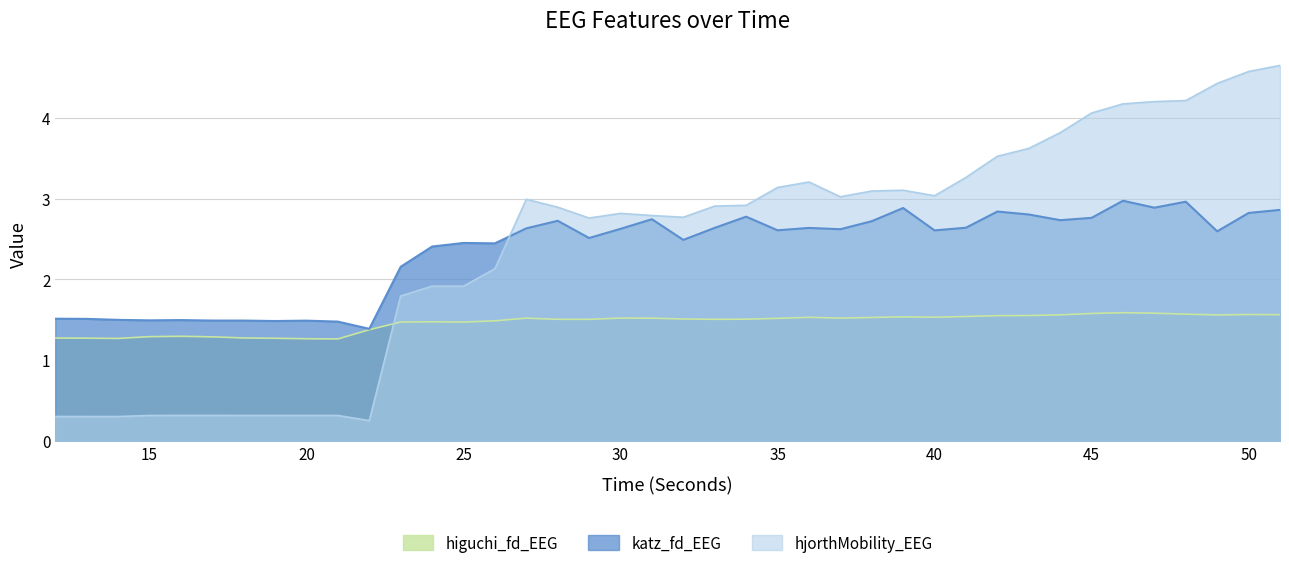

What is the highest value of the higuchi_fd_EEG series?

1.6